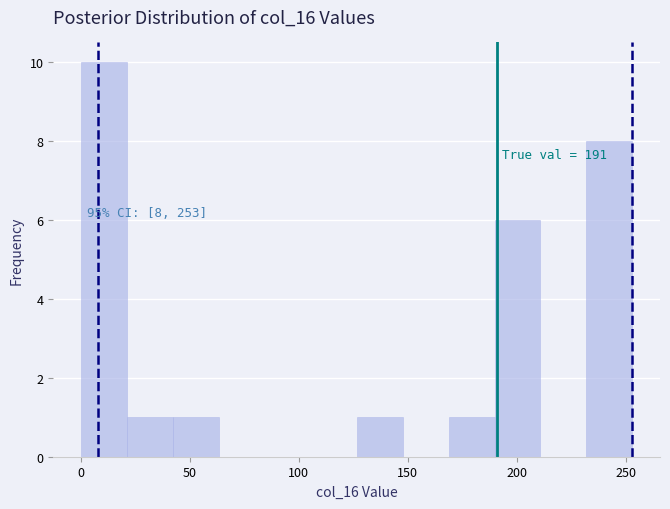

Which range on the x-axis has the tallest bar?

0 to 20